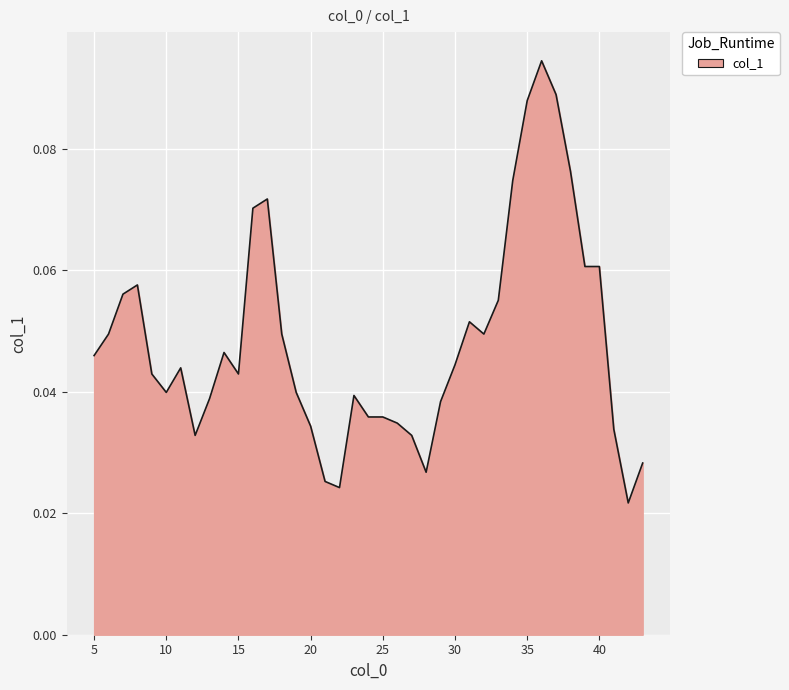

Reading left to right, what are all the values shown in this chart?

0.0	0.0	0.1	0.1	0.0	0.0	0.0	0.0	0.0	0.0	0.0	0.1	0.1	0.0	0.0	0.0	0.0	0.0	0.0	0.0	0.0	0.0	0.0	0.0	0.0	0.0	0.1	0.0	0.1	0.1	0.1	0.1	0.1	0.1	0.1	0.1	0.0	0.0	0.0